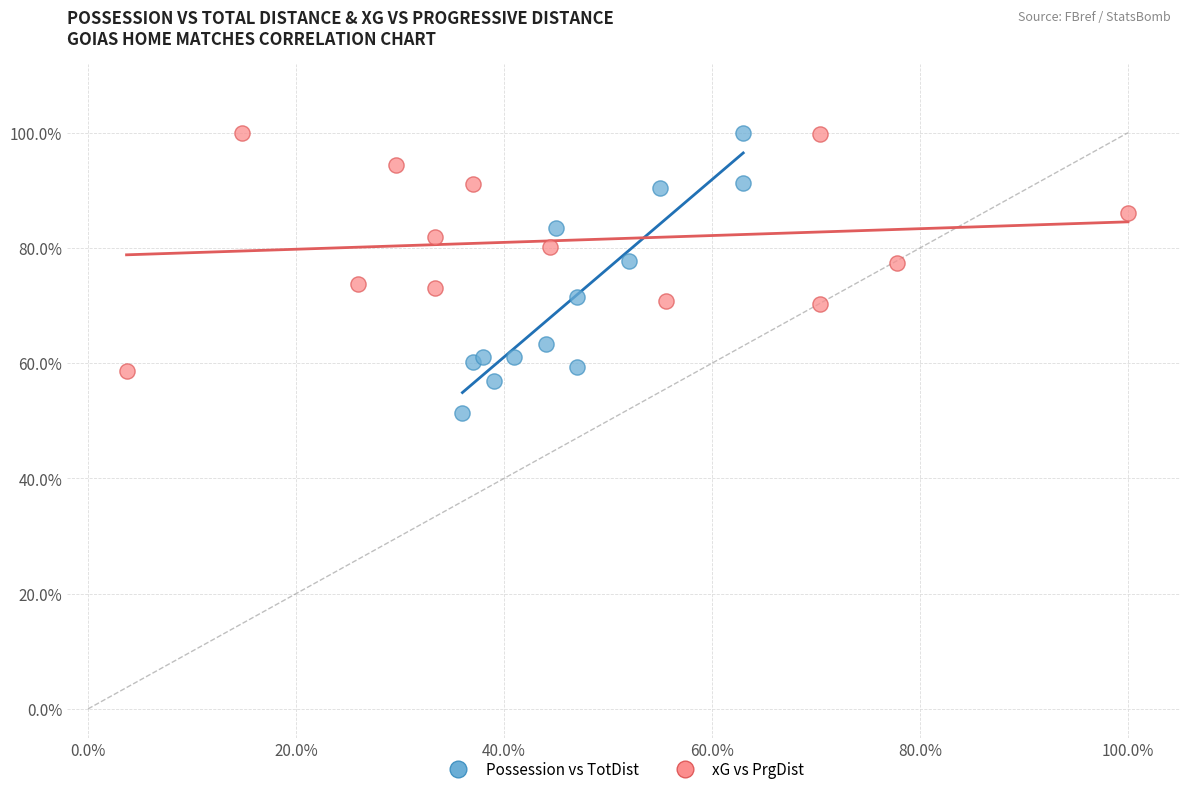

Which series has the largest Y range (max minus min)?

Possession vs TotDist